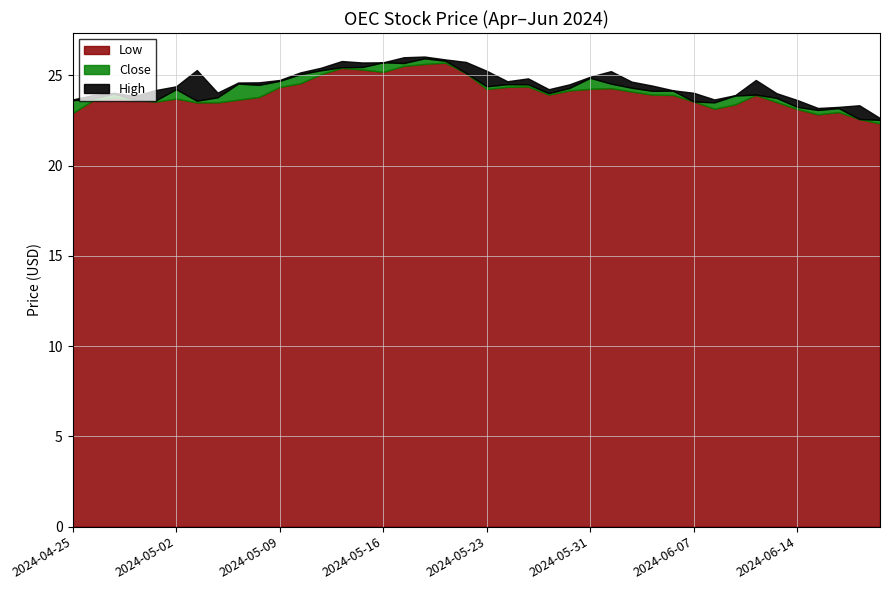

What is the difference between the maximum and minimum values in the Low series?

3.4